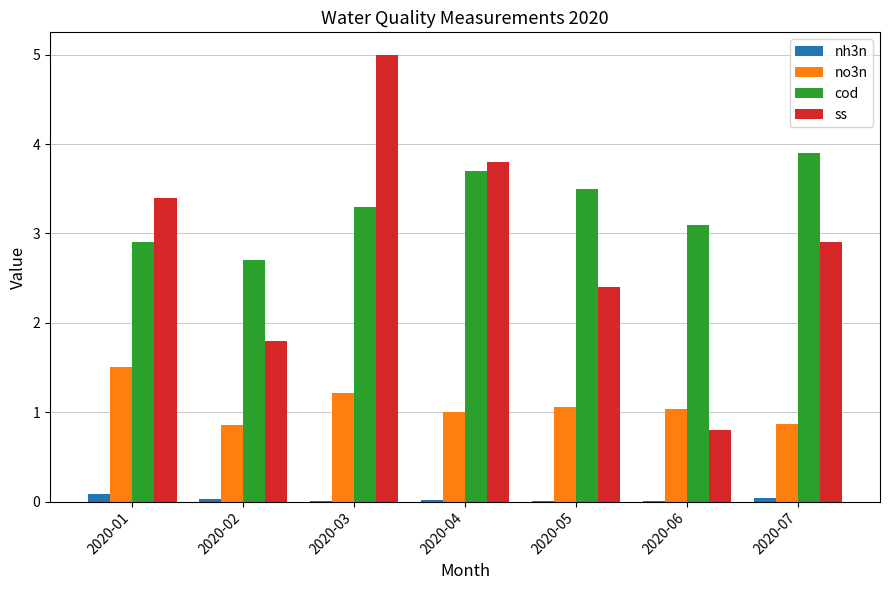

True or false: nh3n has a value of 0.0 at 2020-03.

True